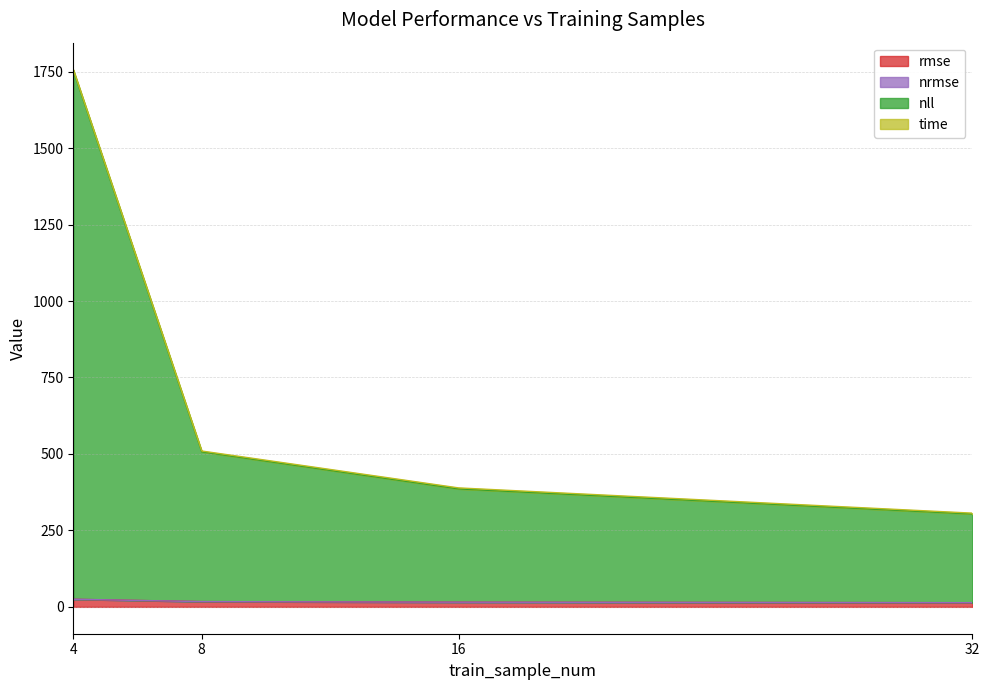

The nrmse series shows 15.3 at 16. True or false?

True